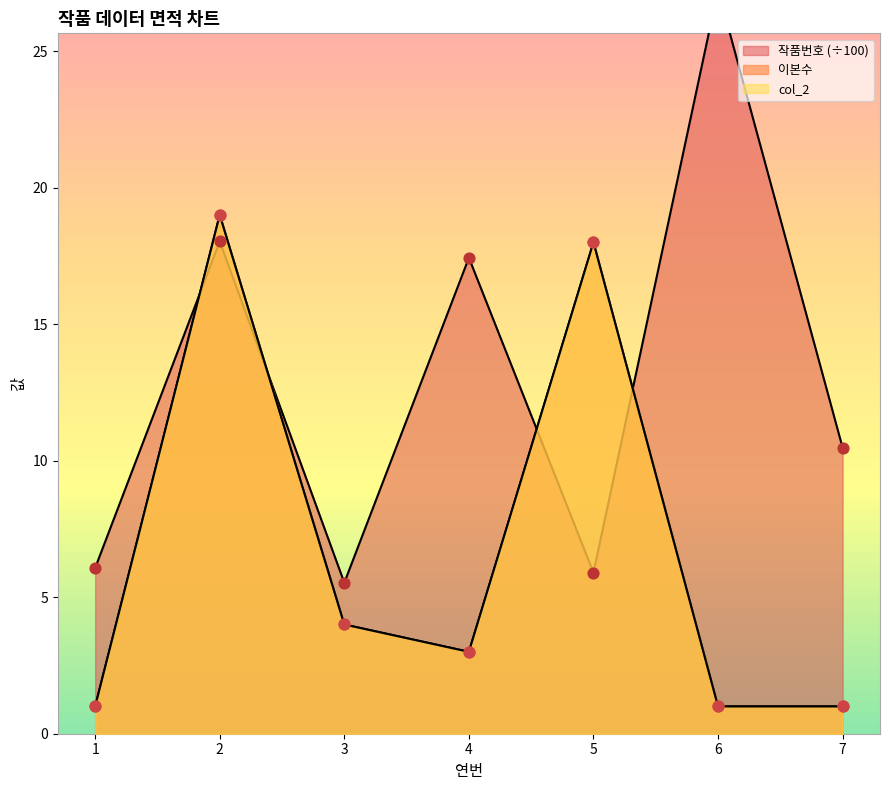

What are all the series names shown in the legend?

col_2, 작품번호, 이본수